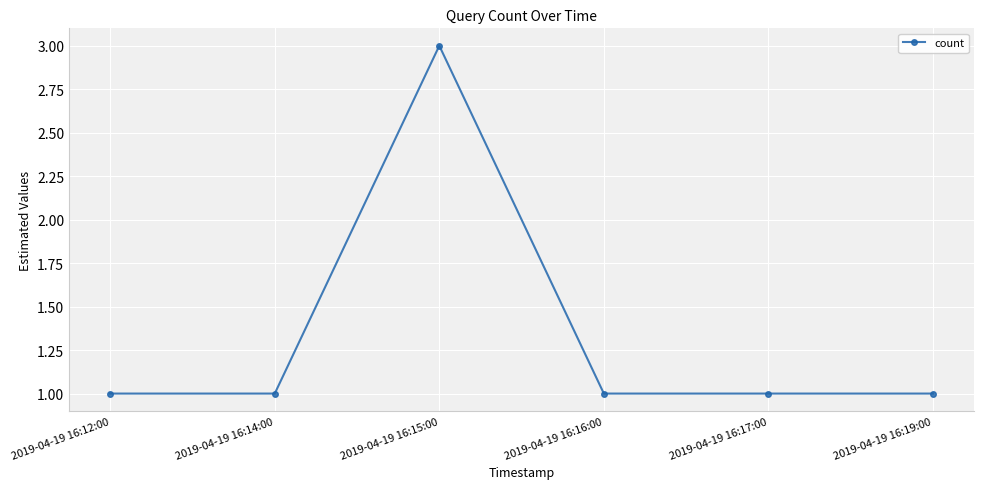

What is the average value?

1